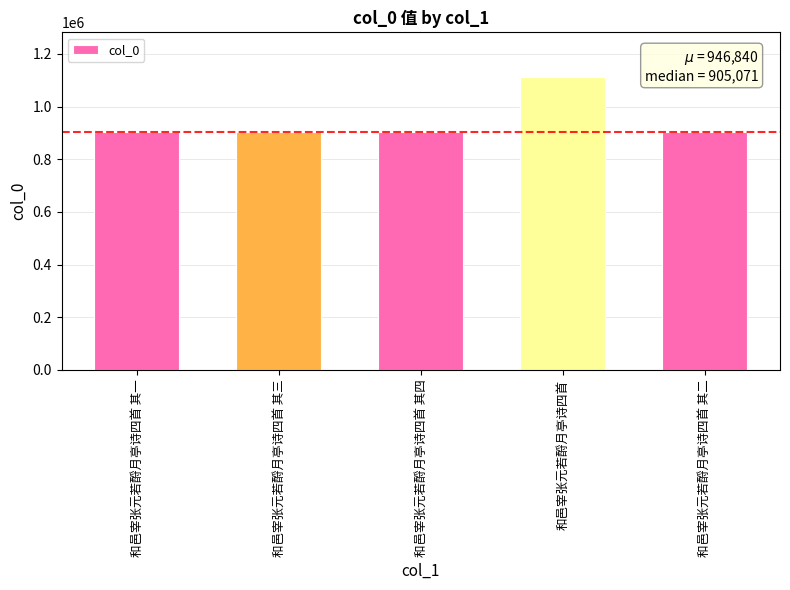

What is the change in value from 和邑宰张元若酹月亭诗四首 其四 to 和邑宰张元若酹月亭诗四首 其二?

+2